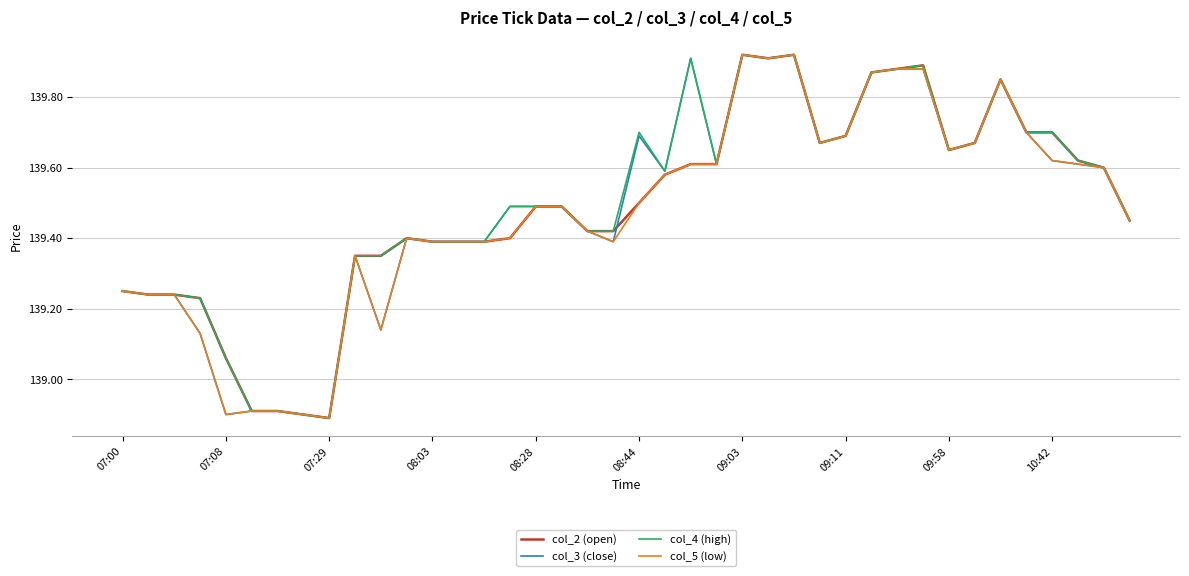

What is the minimum value for col_4 (high)?

138.9